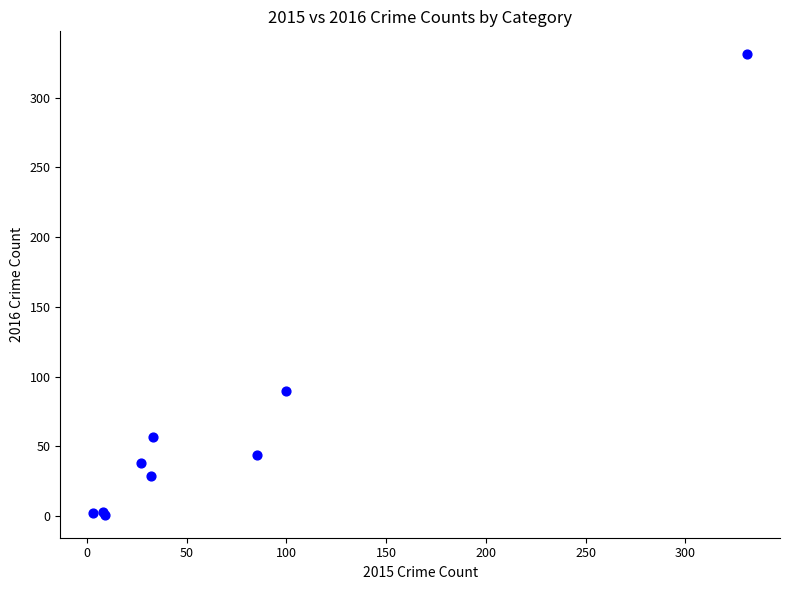

What Y value in the scatter plot is closest to 166?

90